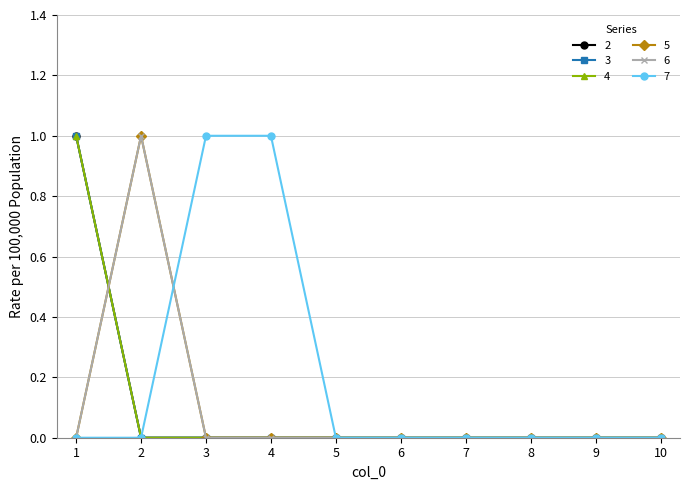

Does the chart have visible grid lines?

Yes